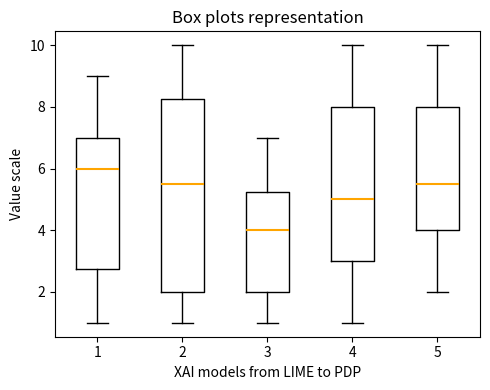

Reading left to right, read every box against the y-axis: the position of its median line, the range the box covers, and the ends of its whiskers. The values are not printed on the chart, so give them approximately, as read against the axis.

1: median 6.0, box 2.8 to 7.0, whiskers 1.0 to 9.0
2: median 5.6, box 2.0 to 8.2, whiskers 1.0 to 10.0
3: median 4.0, box 2.0 to 5.2, whiskers 1.0 to 7.0
4: median 5.0, box 3.0 to 8.0, whiskers 1.0 to 10.0
5: median 5.6, box 4.0 to 8.0, whiskers 2.0 to 10.0